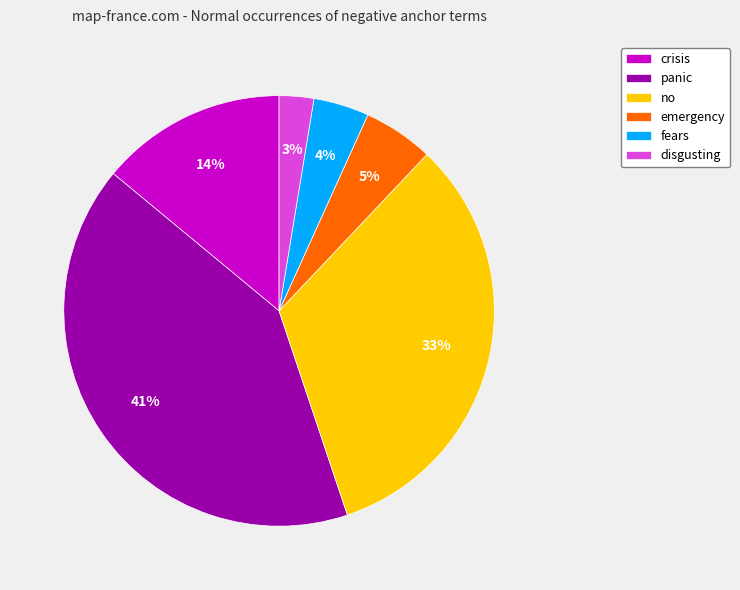

Is there a majority slice in this chart?

No